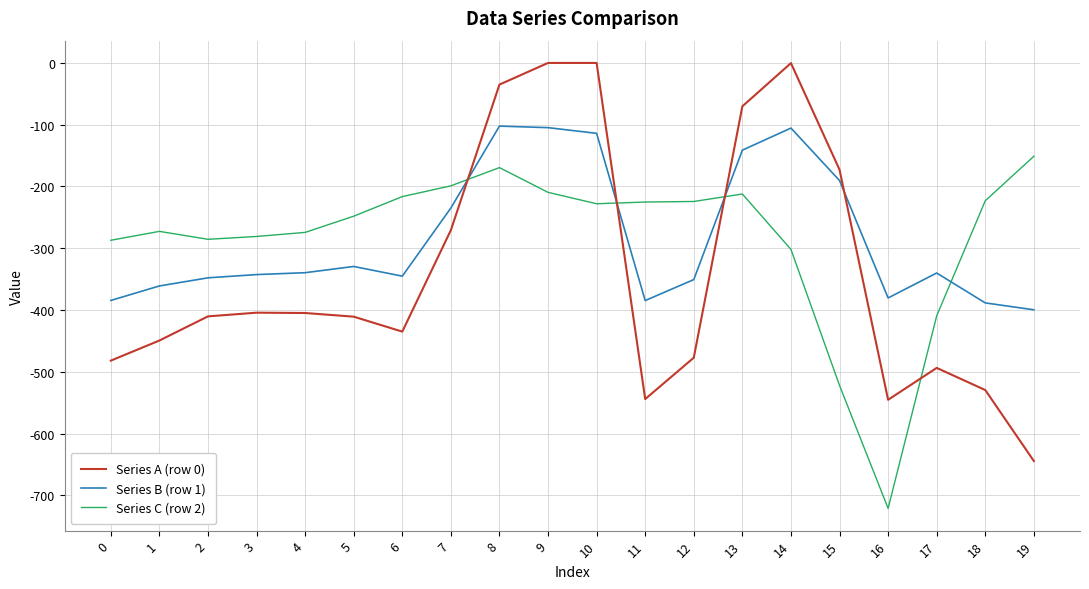

Is the value of Series A (row 0) at 8 greater than the value of Series B (row 1) at 0?

Yes